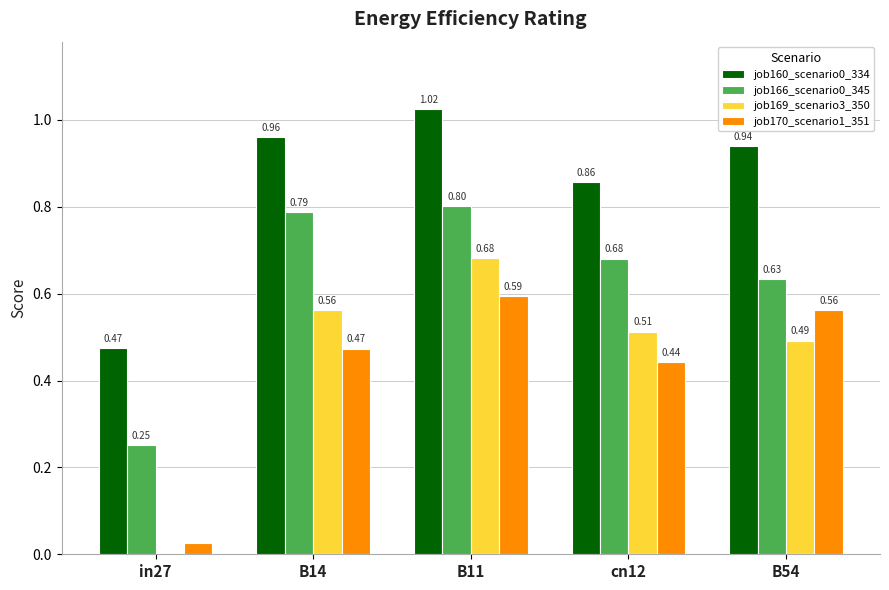

Count the number of data series in this chart.

4